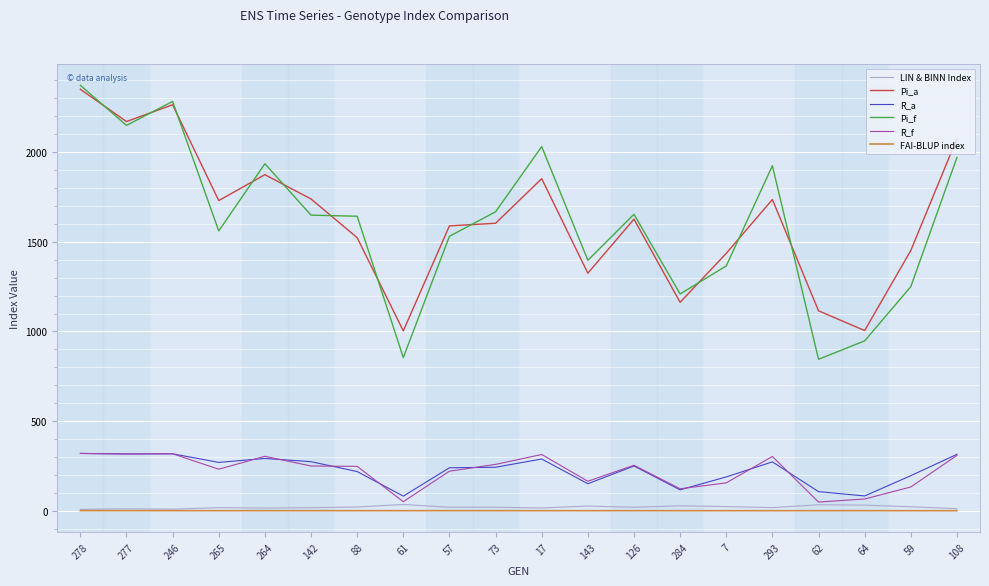

What is the total value across all series at 278?

5371.9